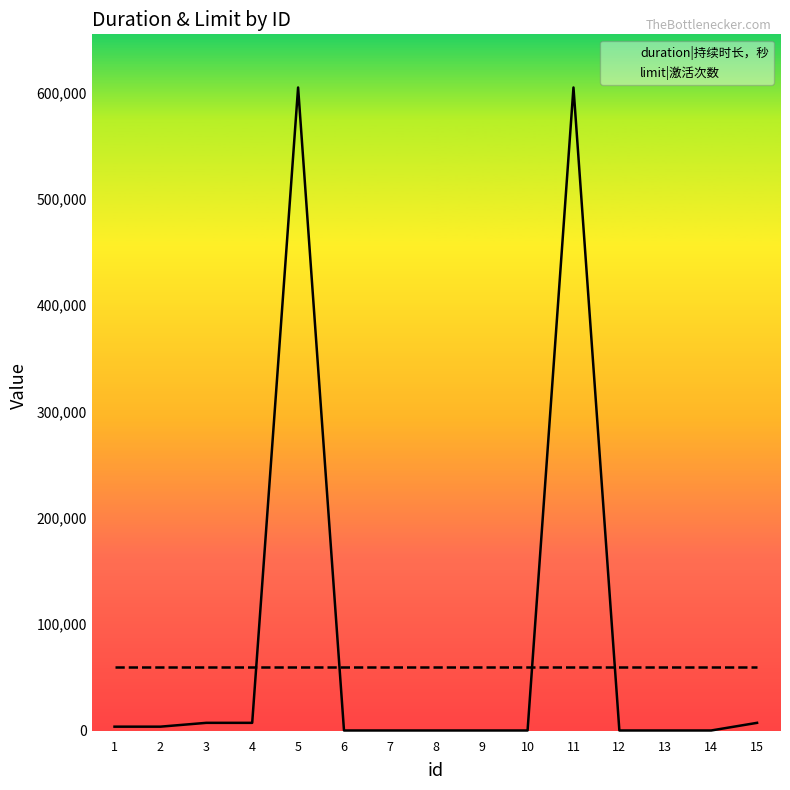

Is the value of duration|持续时长，秒 at 10 greater than the value of limit|激活次数 at 8?

No